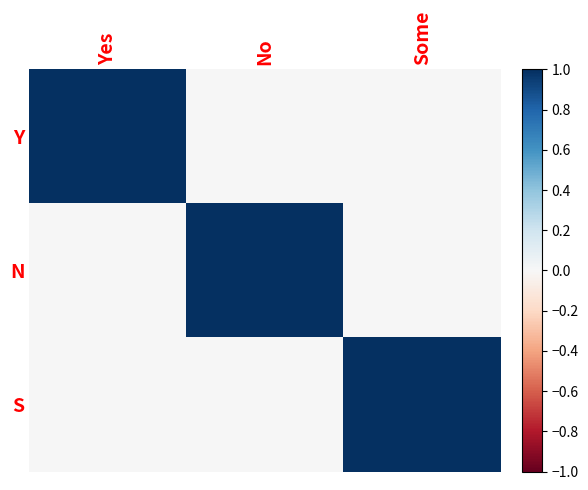

Reading left to right, transcribe all the data shown in this chart.

Y: Yes=1	No=0	Some=0
N: Yes=0	No=1	Some=0
S: Yes=0	No=0	Some=1